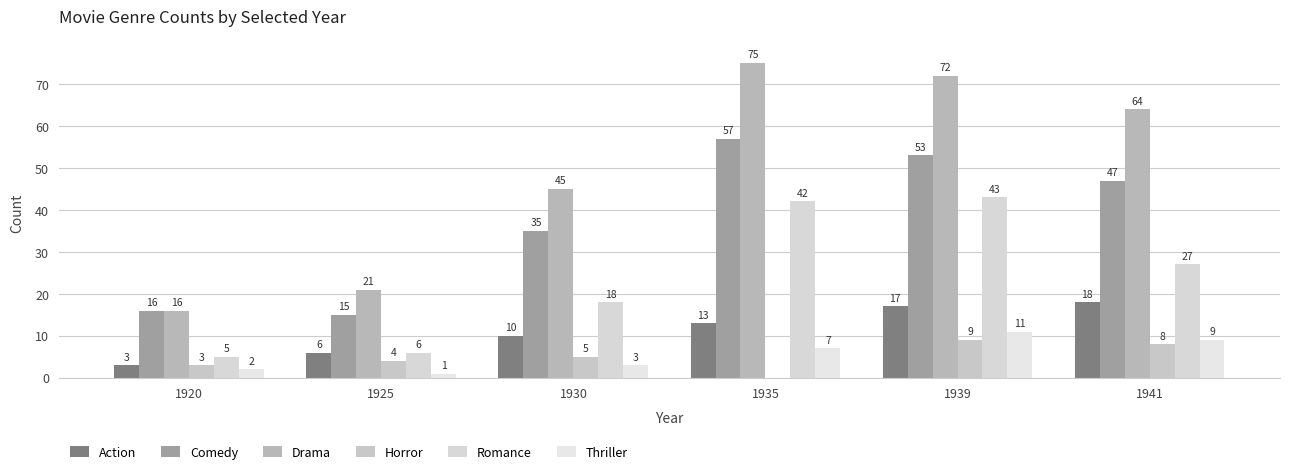

Does the chart contain stacked bars?

No